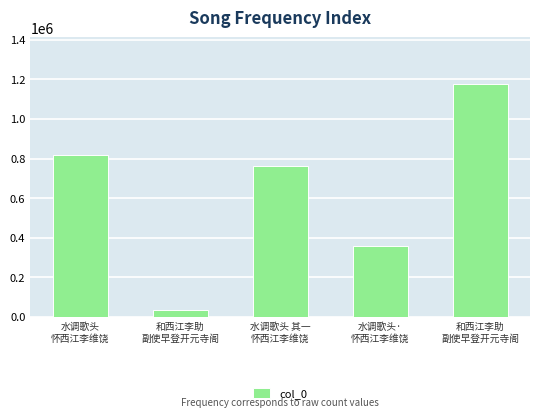

Rank the categories by value from highest to lowest.

和西江李助
副使早登开元寺阁, 水调歌头
怀西江李维饶, 水调歌头 其一
怀西江李维饶, 水调歌头·
怀西江李维饶, 和西江李助
副使早登开元寺阁